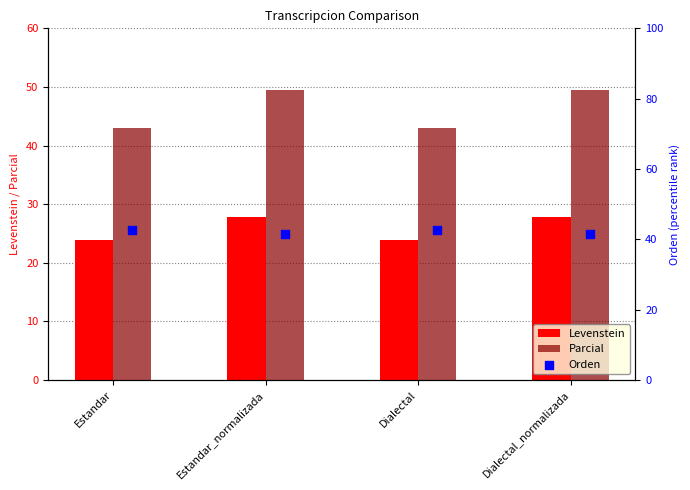

Which series has the largest total across all categories?

Parcial